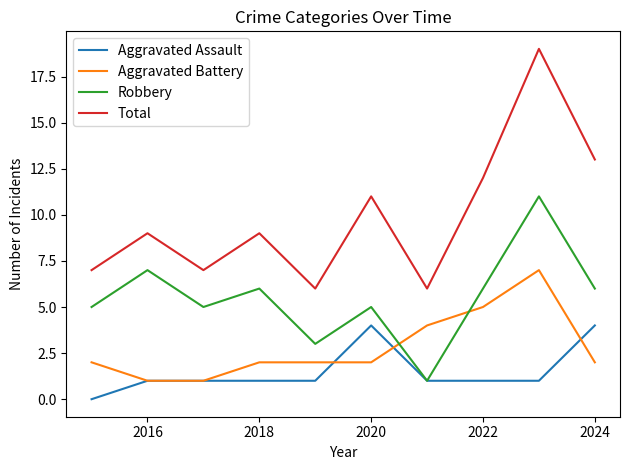

List the series in order of their overall mean, highest first.

Total, Robbery, Aggravated Battery, Aggravated Assault